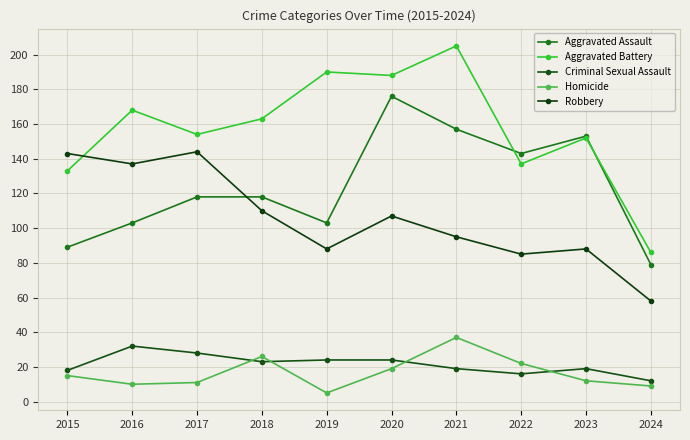

What is the difference between the maximum and minimum values in the Homicide series?

32